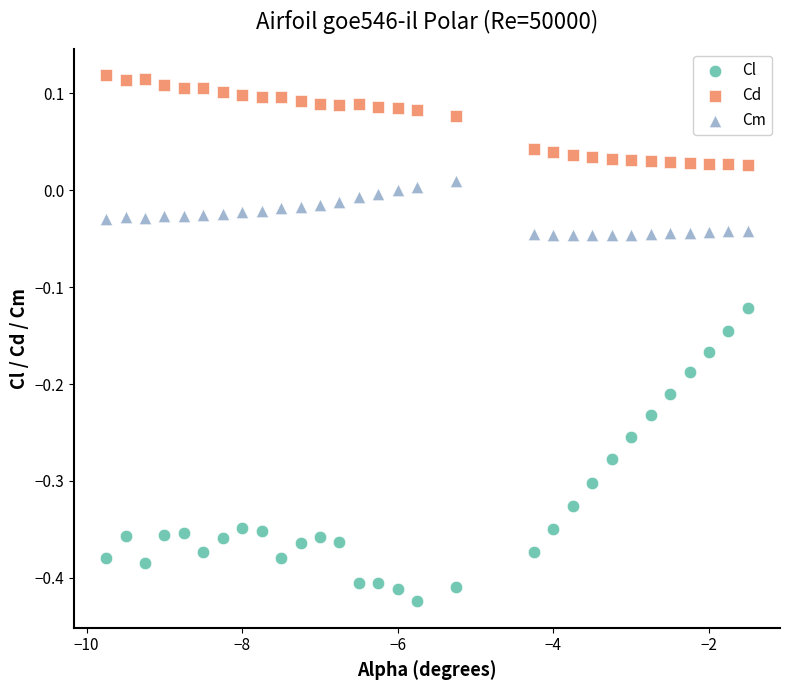

Which series reaches the minimum Y coordinate?

Cl